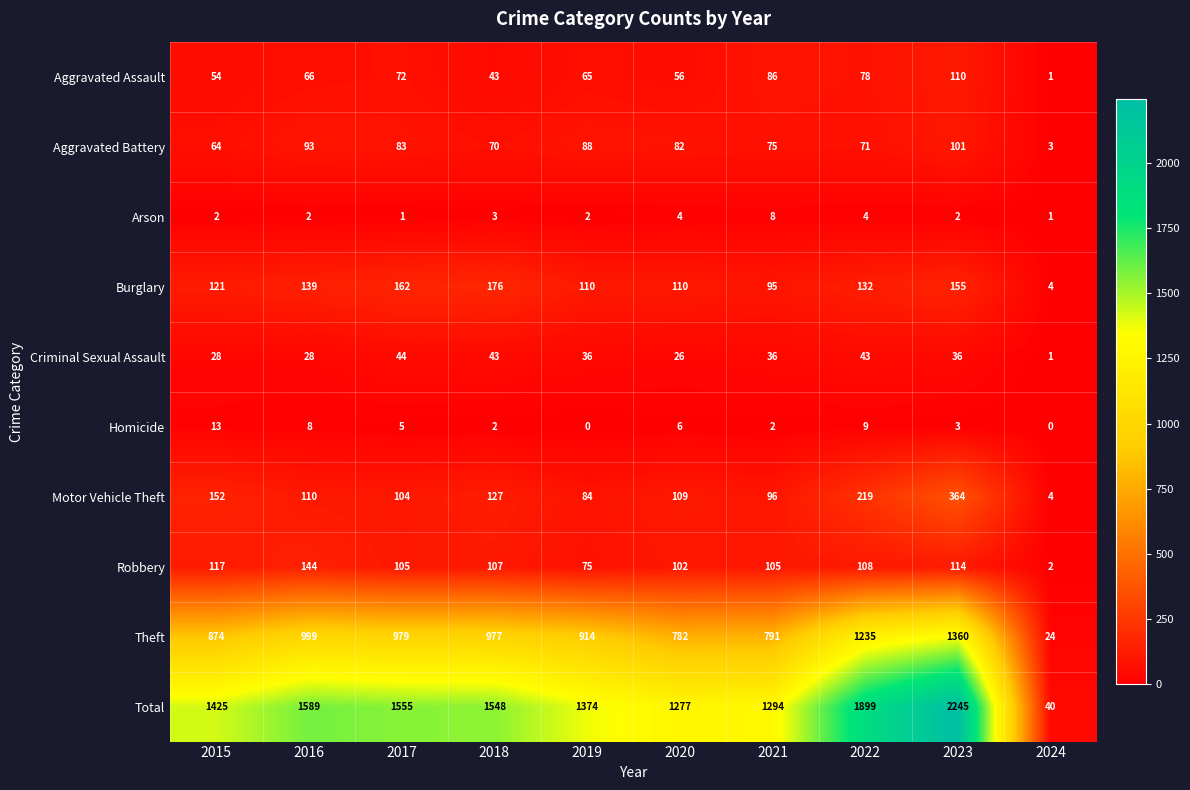

Is it true that Motor Vehicle Theft equals 6 at 2024?

False